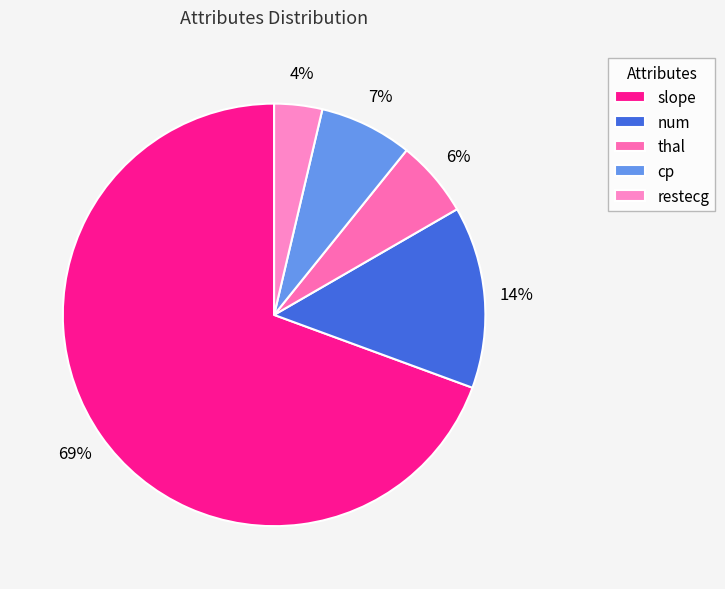

What is the largest slice in the pie chart?

slope